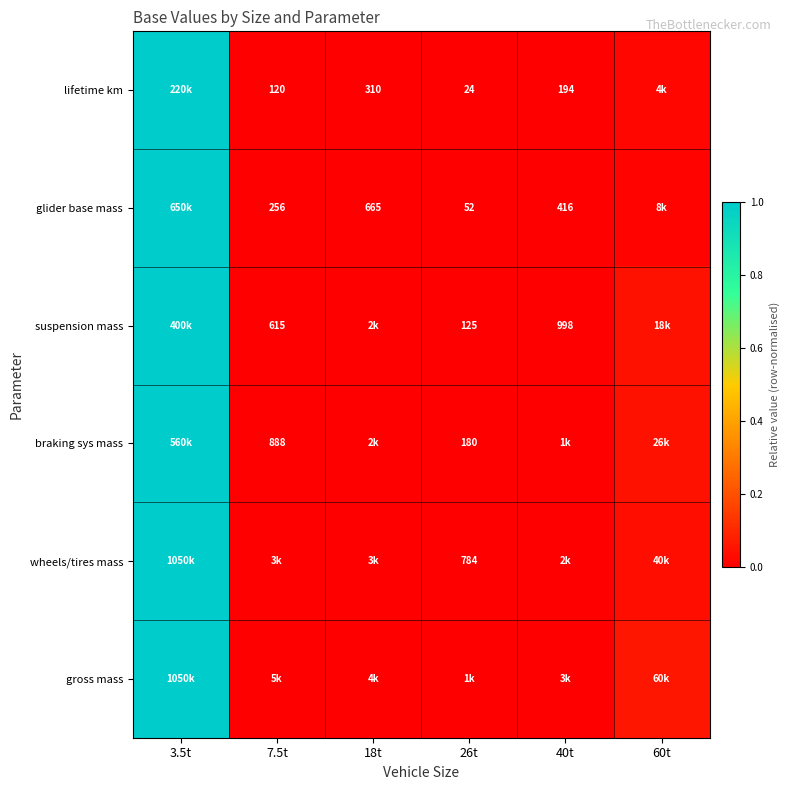

Which label corresponds to the largest value in the chart?

3.5t